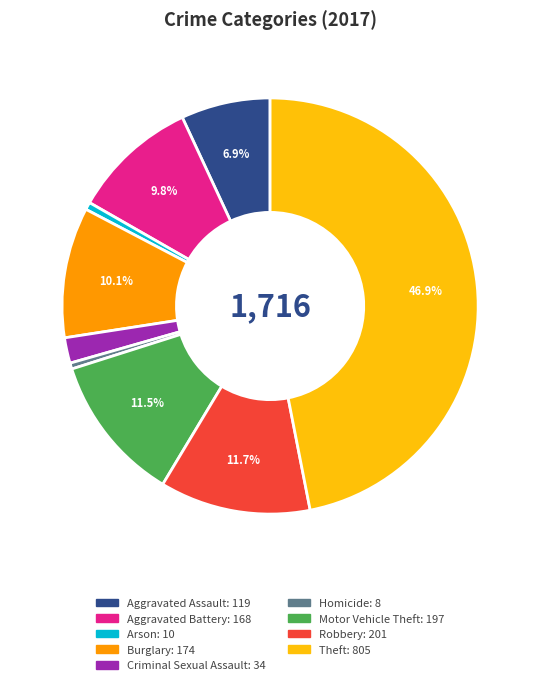

True or false: Arson accounts for 8% of the total.

False